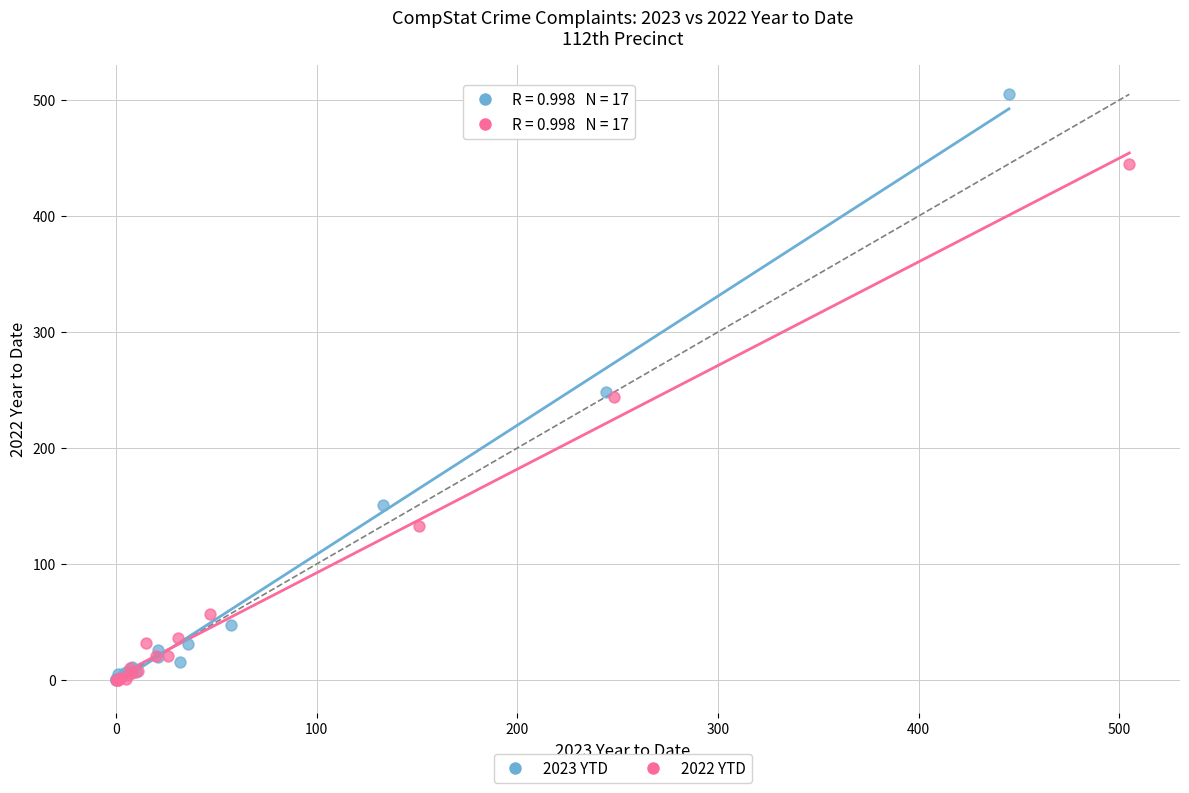

Which series contains the highest Y value?

2023 YTD